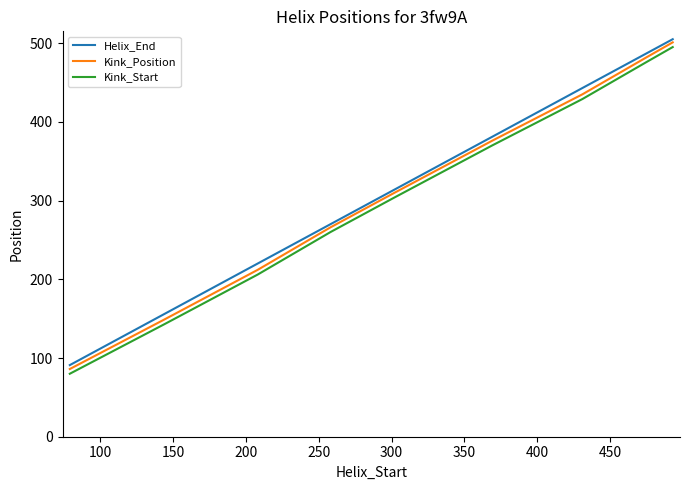

True or false: Kink_Position has more than 0 points higher than both neighbors.

False